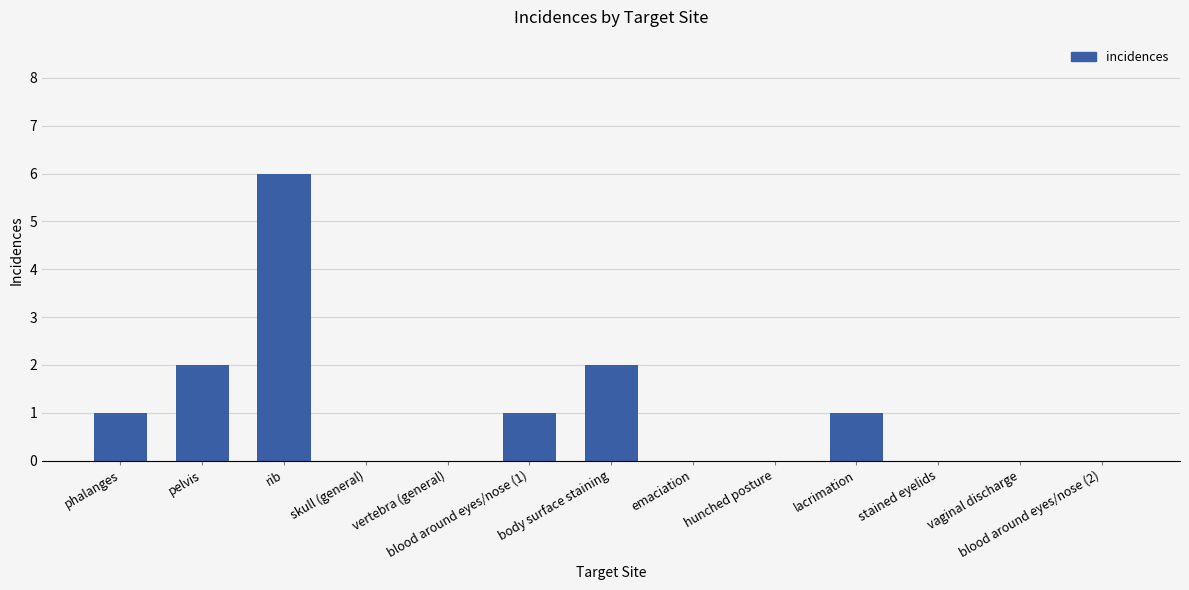

What is the sum of all values?

13